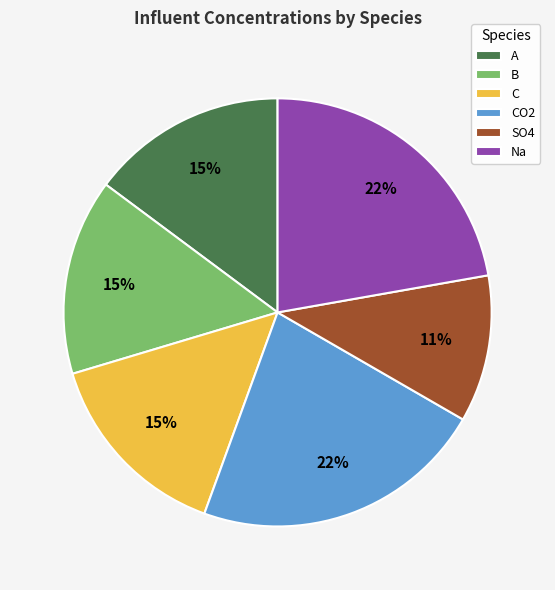

True or false: C accounts for 15% of the total.

True